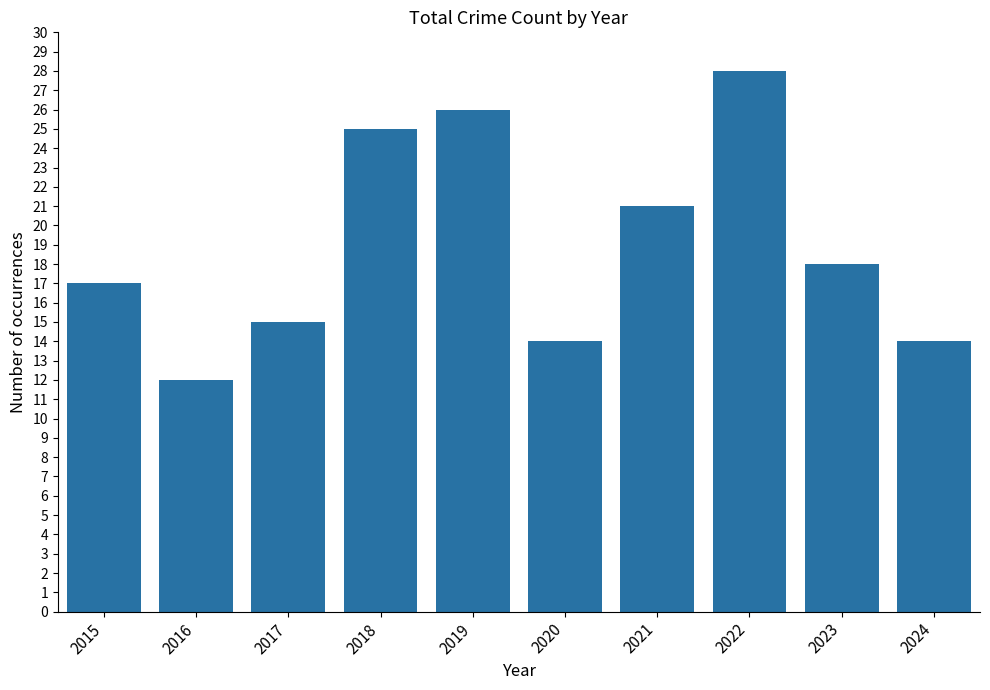

What is the difference between the values at 2024 and 2023?

4